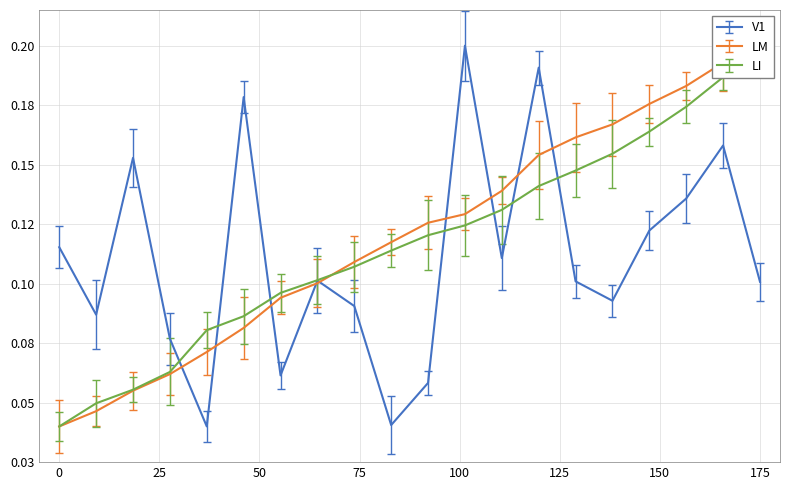

Count the LI values in the range 0 to 1.

20